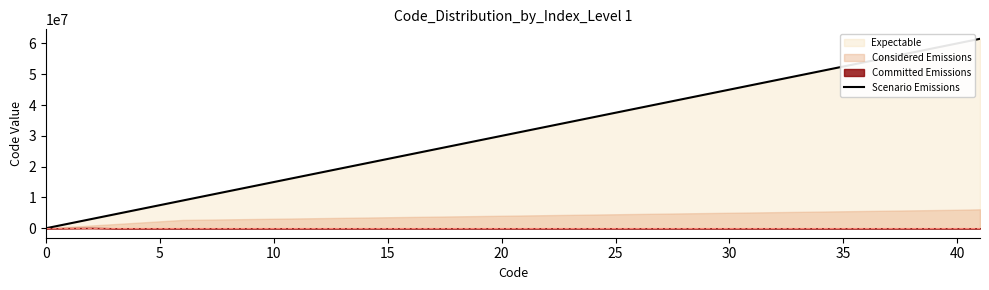

Does the chart display data point markers on the line(s)?

No